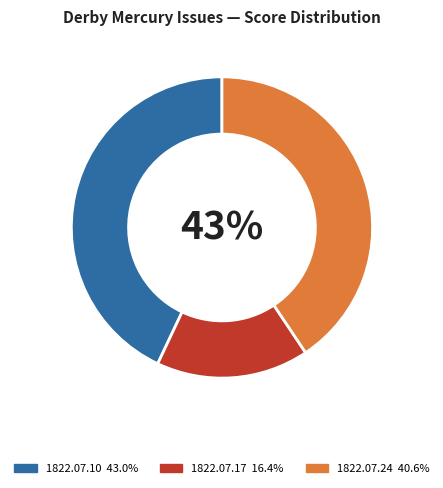

What portion of the pie excludes 1822.07.10_DerbyMercury_0001?

57.0%